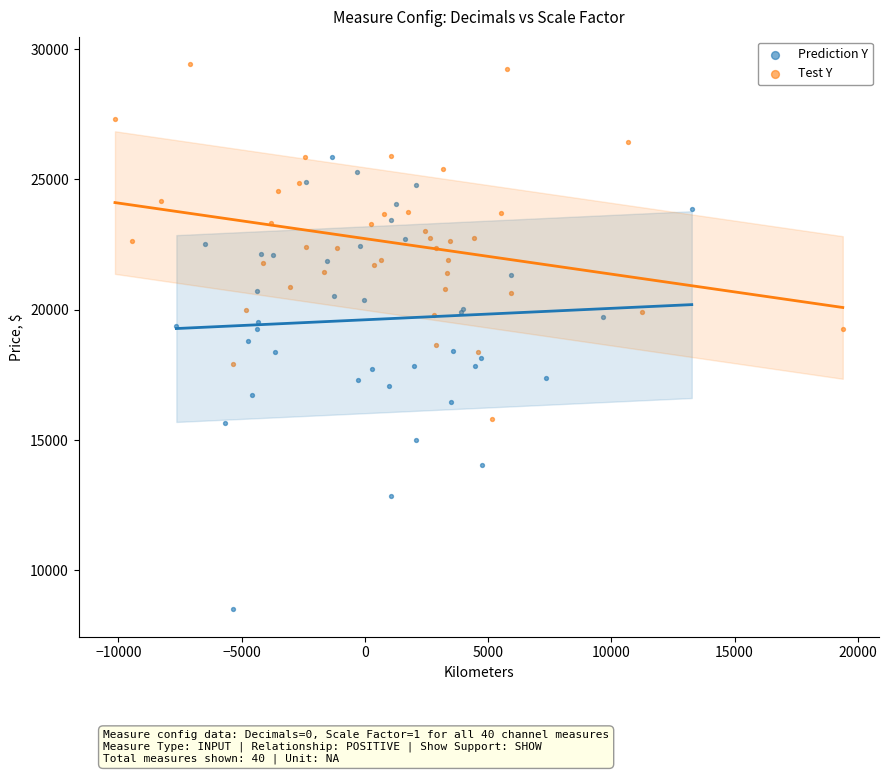

Which series contains the lowest Y value?

Prediction Y